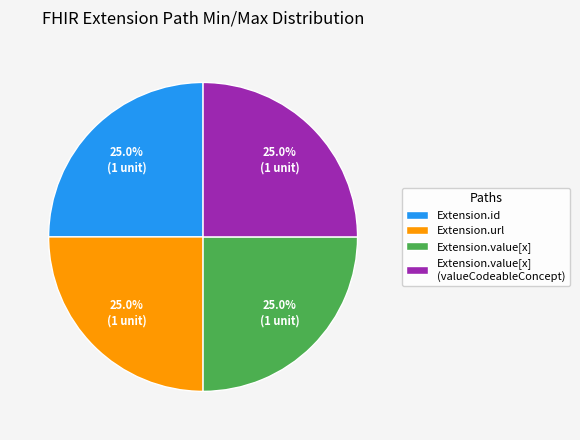

Count the number of slices in the pie.

4